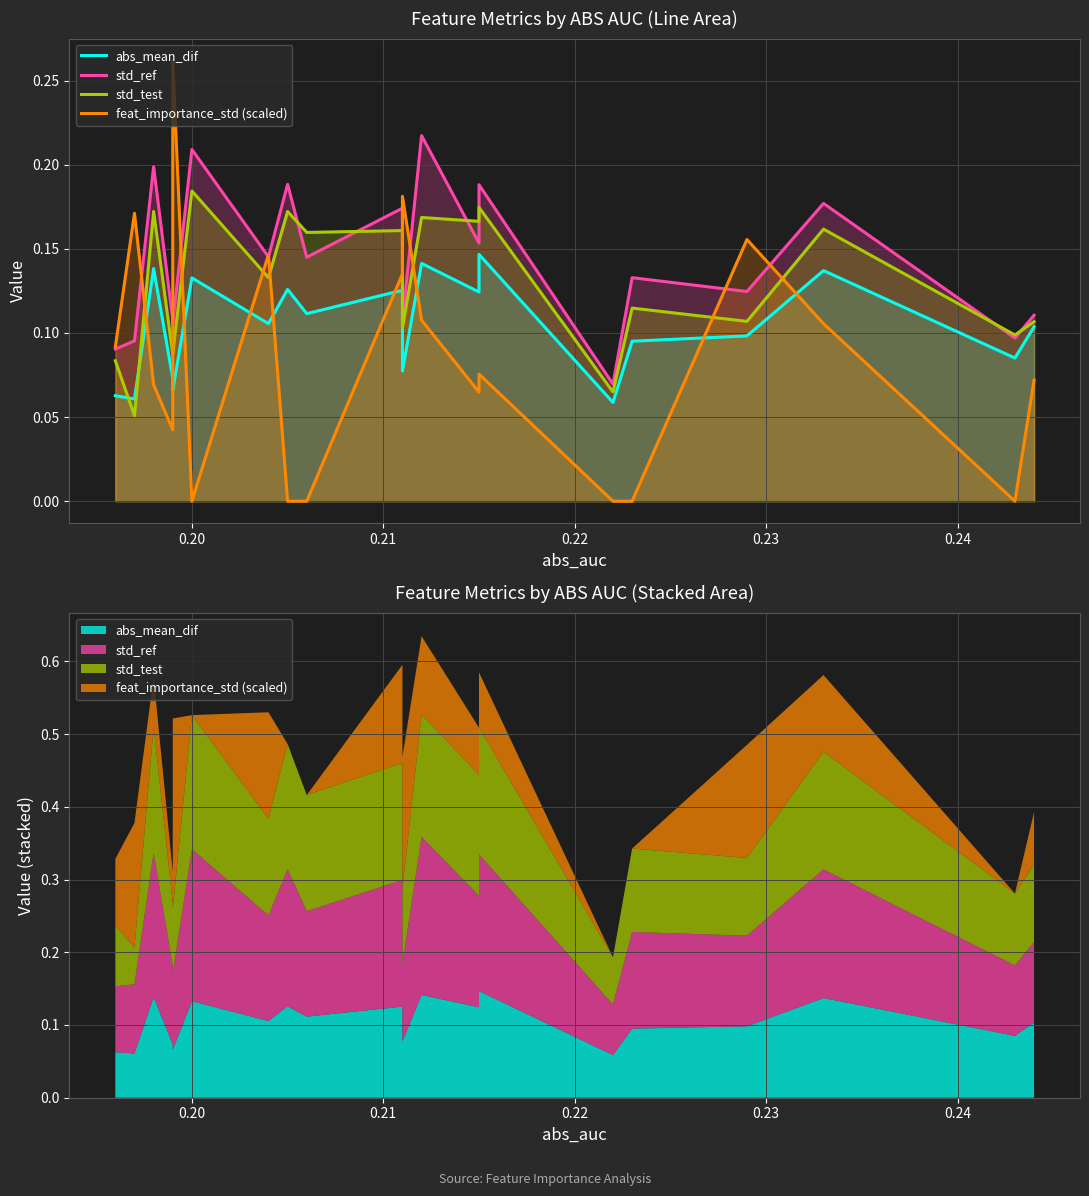

What is the difference between the second highest and minimum values in the abs_mean_dif series?

0.1